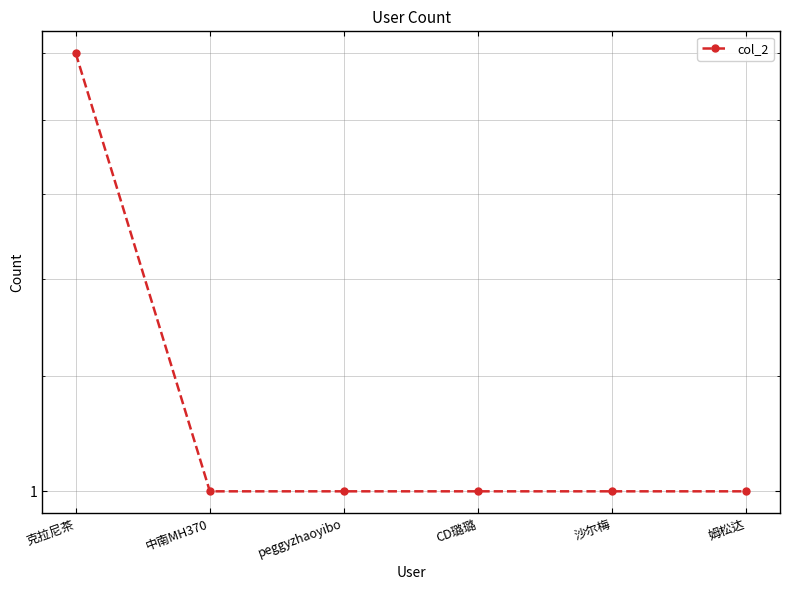

Is this an area chart (filled region under the line)?

No